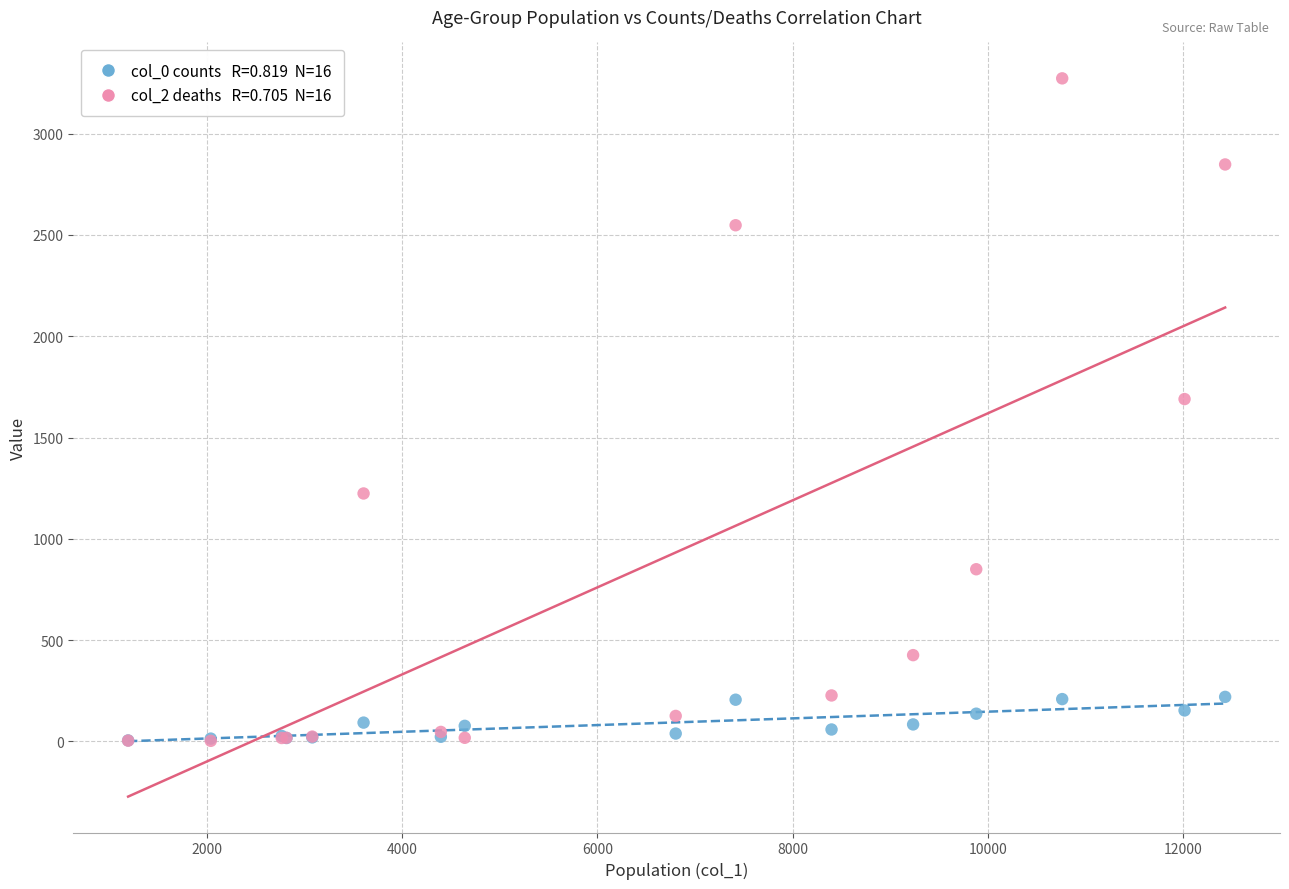

Across all series, what Y value is closest to 1638?

1690